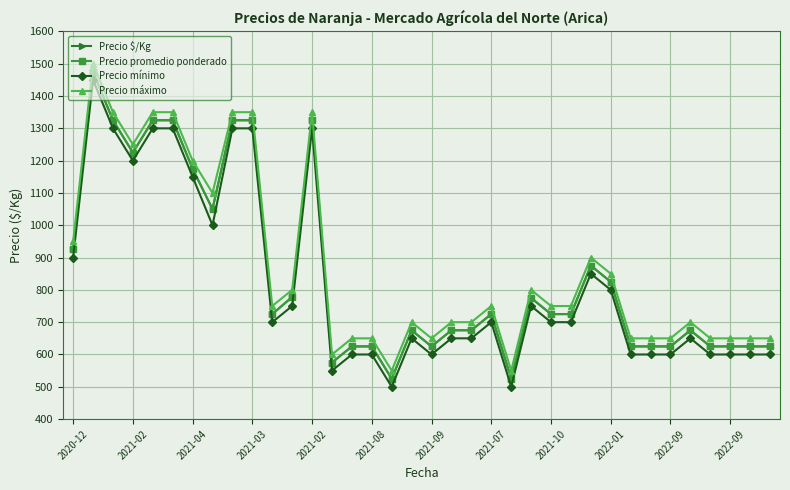

Which category has the highest value across all series?

2021-02